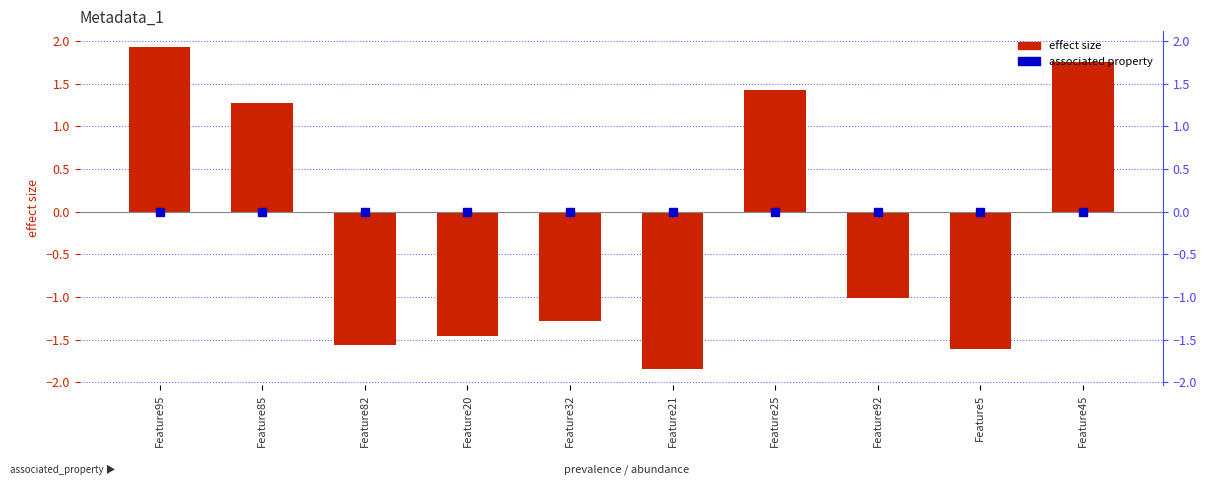

Are the bars horizontal?

No